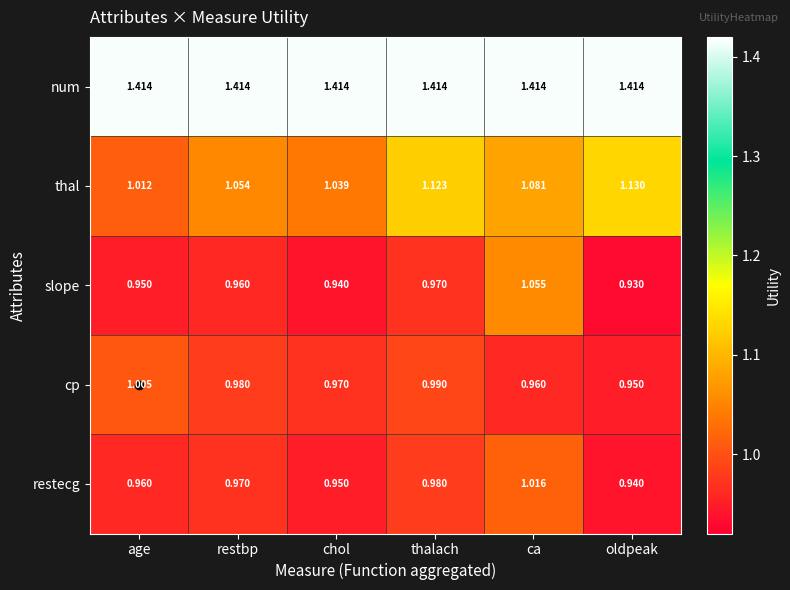

Which category has the lowest value across all series?

oldpeak